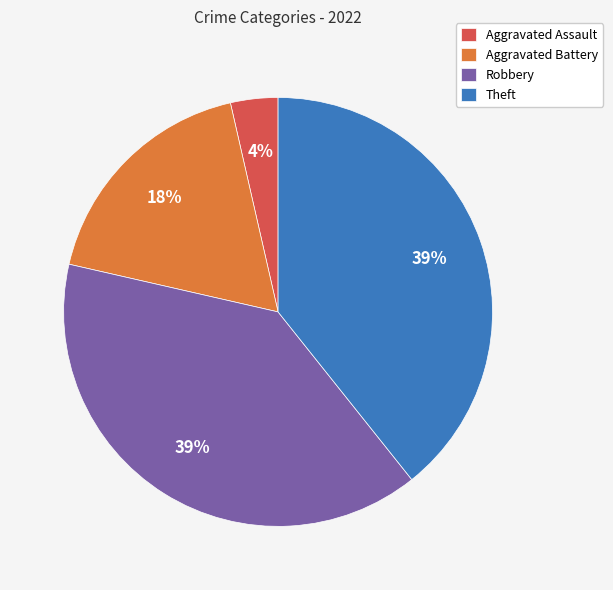

Is it true that Aggravated Assault is 4% of the pie?

True